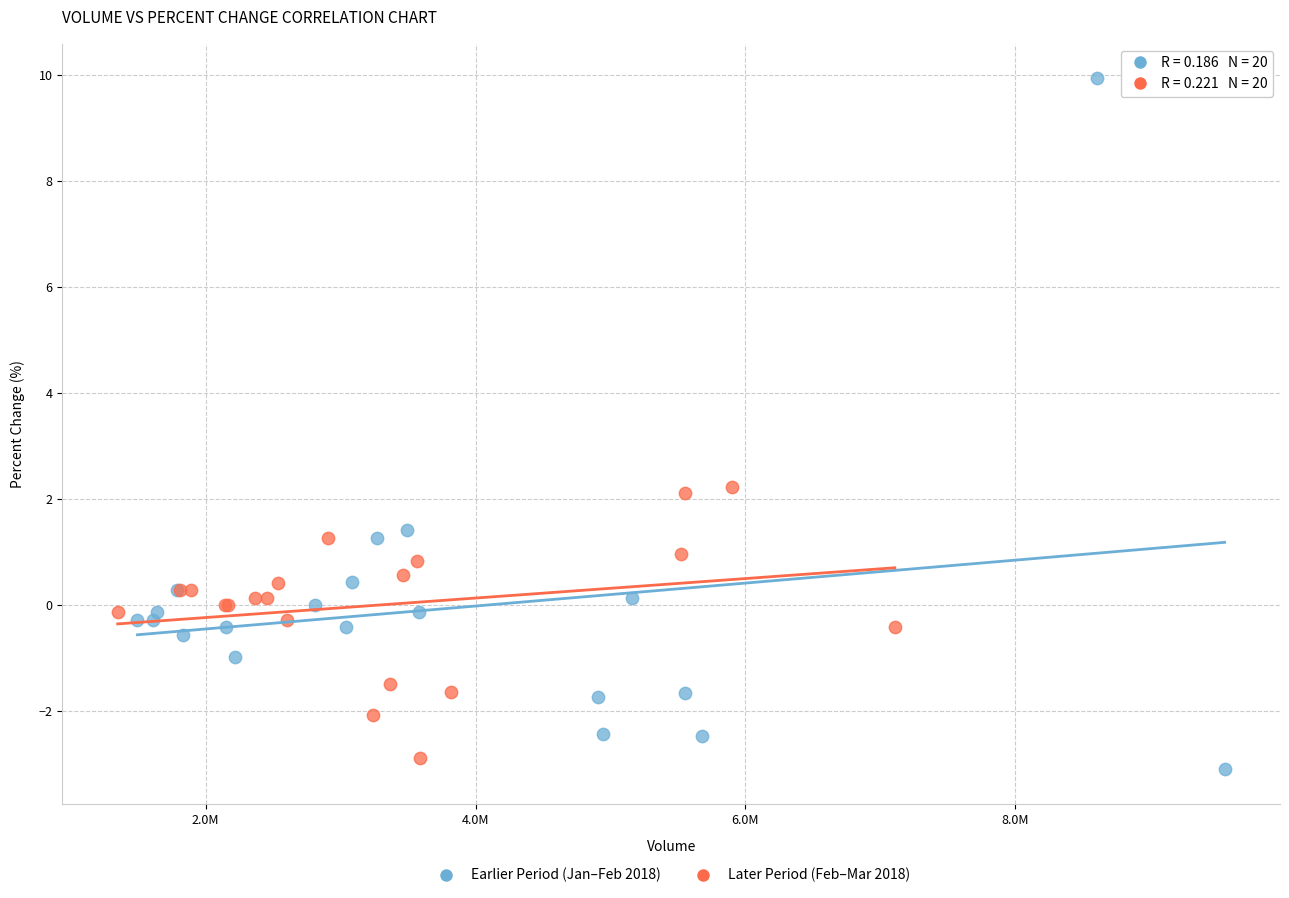

What are all the series names shown in the legend?

Earlier Period (Jan–Feb 2018), Later Period (Feb–Mar 2018)